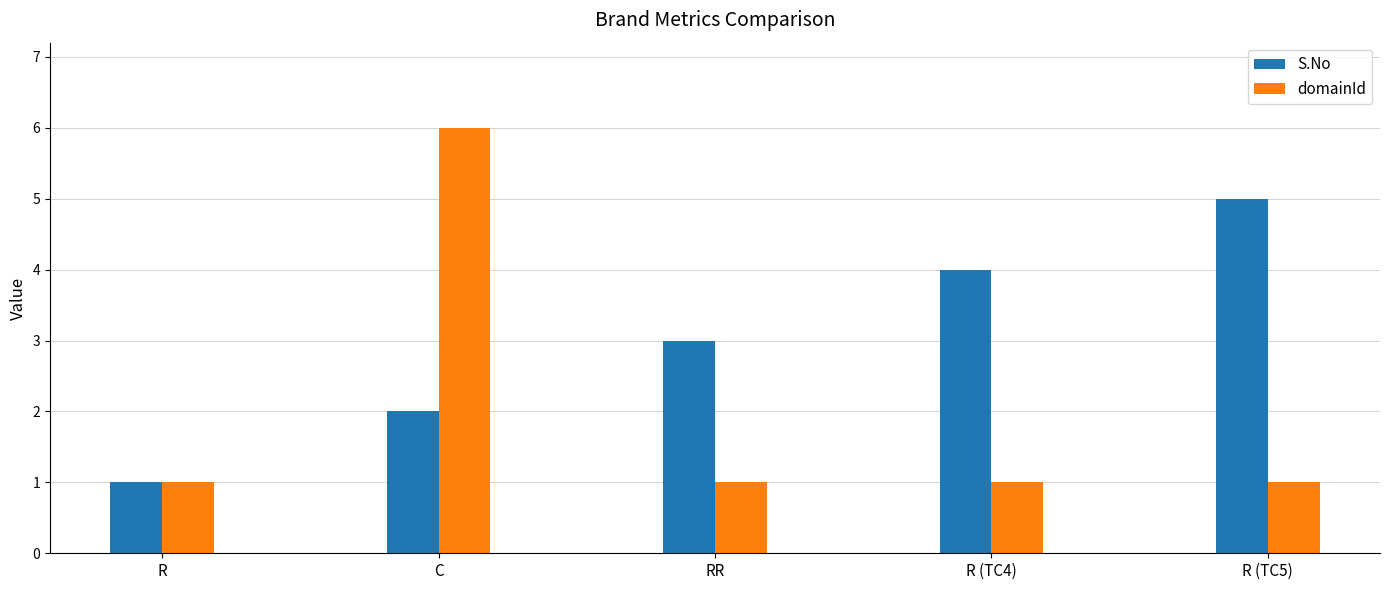

True or false: S.No has a value of 3 at RR.

True